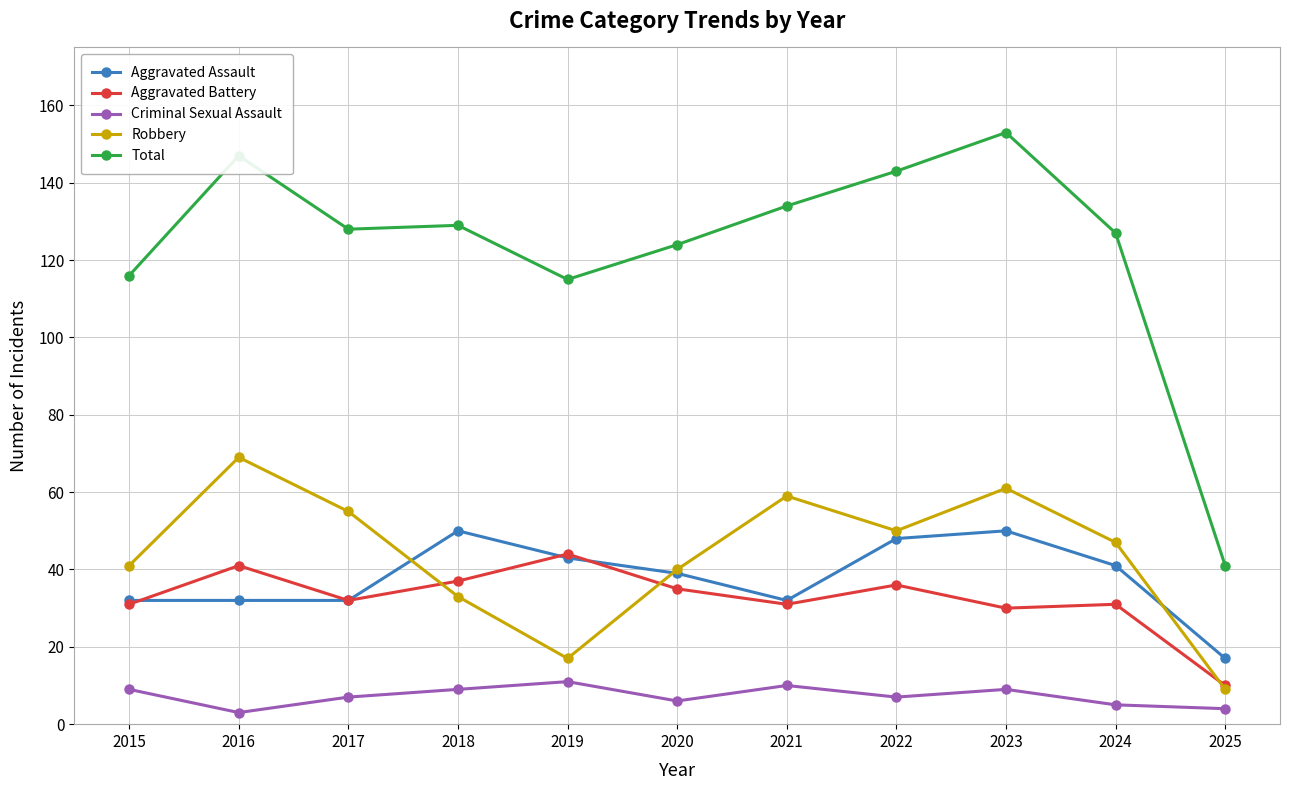

Reading right to left, what are all the values shown in this chart?

Aggravated Assault: 2025=17	2024=41	2023=50	2022=48	2021=32	2020=39	2019=43	2018=50	2017=32	2016=32	2015=32
Aggravated Battery: 2025=10	2024=31	2023=30	2022=36	2021=31	2020=35	2019=44	2018=37	2017=32	2016=41	2015=31
Criminal Sexual Assault: 2025=4	2024=5	2023=9	2022=7	2021=10	2020=6	2019=11	2018=9	2017=7	2016=3	2015=9
Robbery: 2025=9	2024=47	2023=61	2022=50	2021=59	2020=40	2019=17	2018=33	2017=55	2016=69	2015=41
Total: 2025=41	2024=127	2023=153	2022=143	2021=134	2020=124	2019=115	2018=129	2017=128	2016=147	2015=116